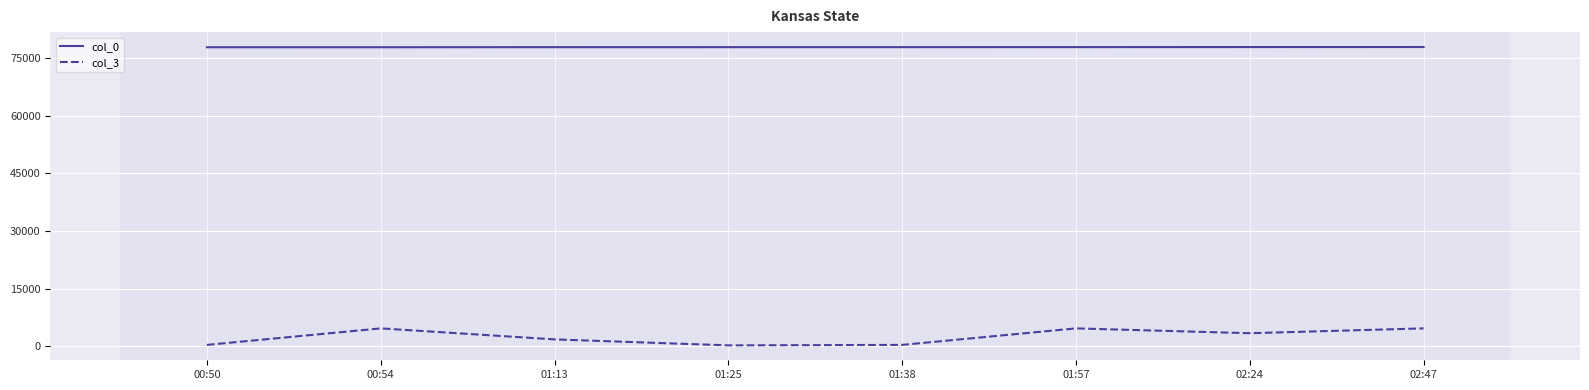

How many interior local valleys does the col_3 series have?

2